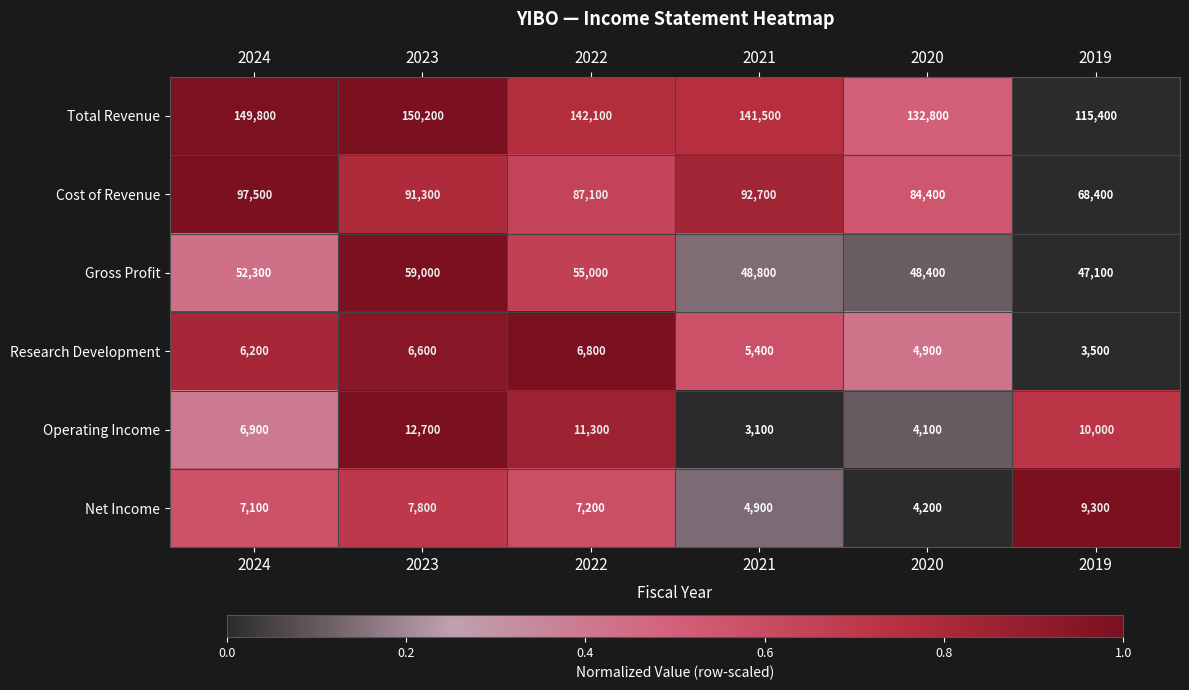

The value of Operating Income at 2020 is 1835. True or false?

False